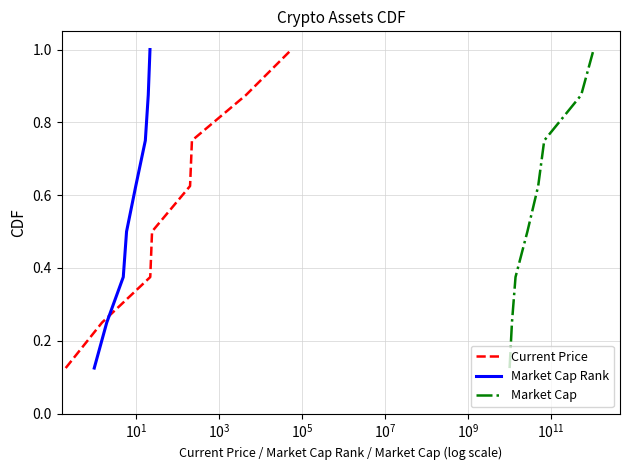

What is the value of the Market Cap Rank point at the 2nd from the left?

0.2